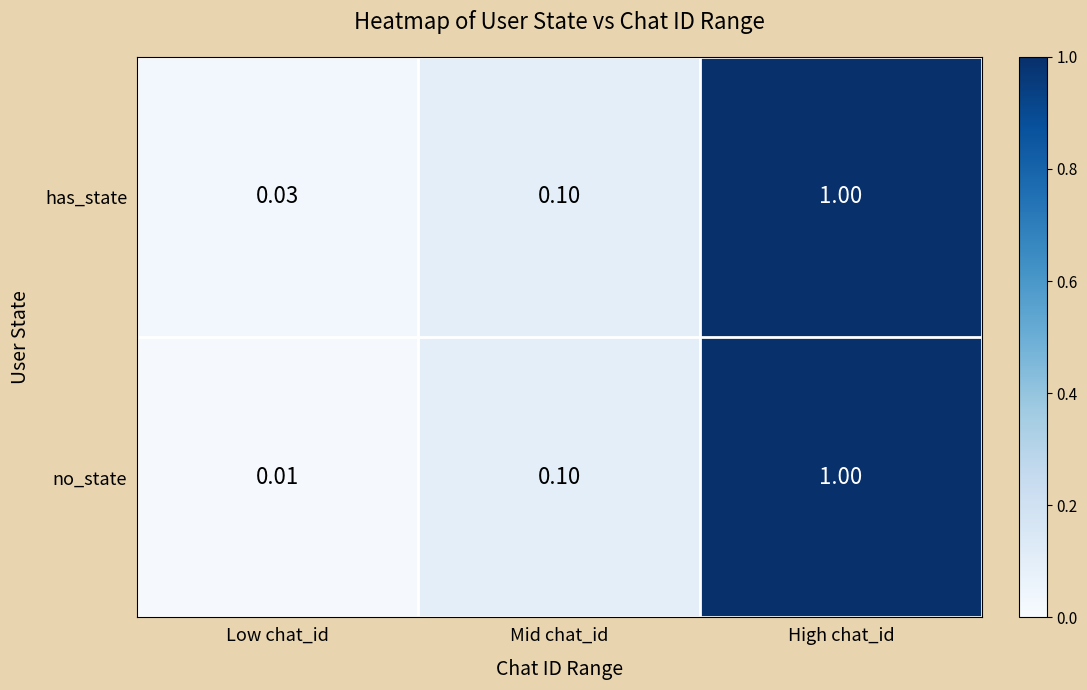

Which series has the largest total across all categories?

has_state